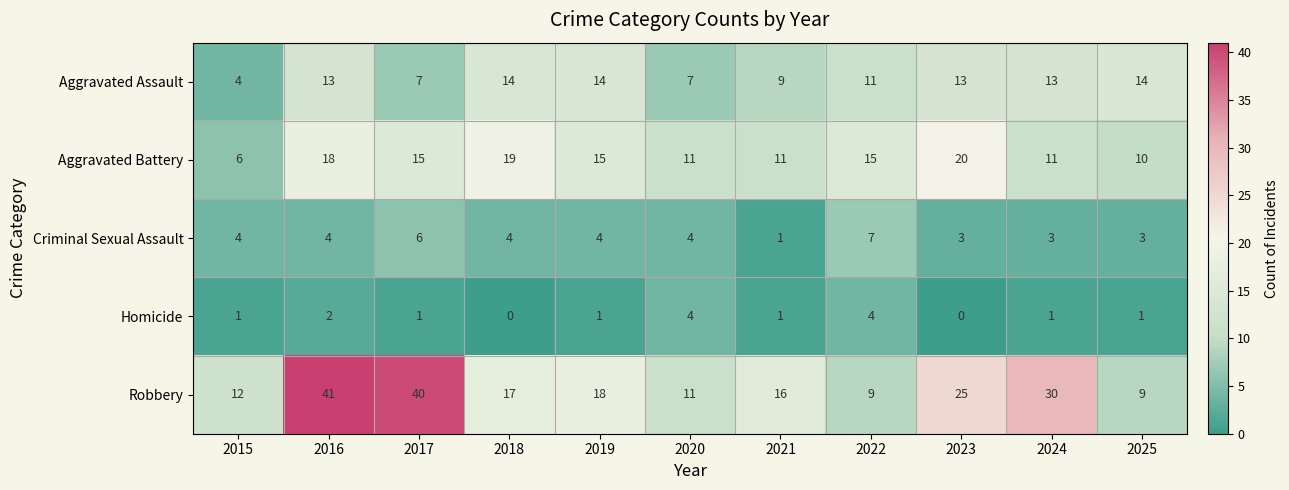

What is the spread (max minus min) of values at 2015?

11